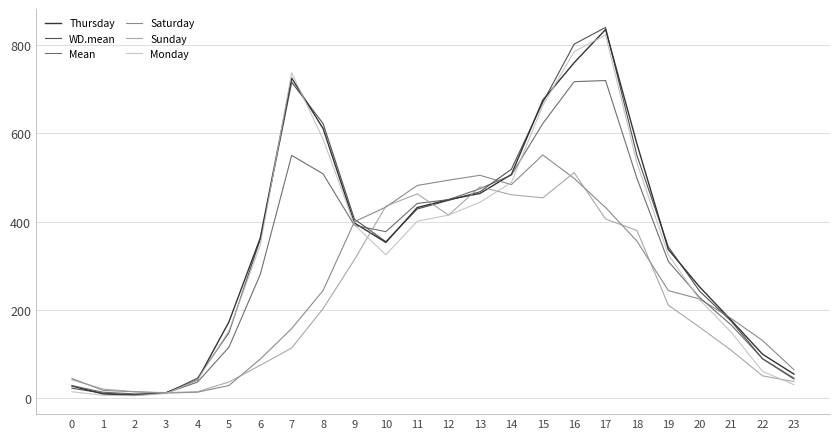

Between 13 and 15, which series saw the biggest shift?

Monday